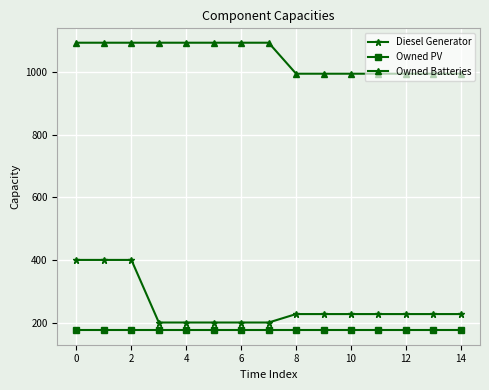

Which series has the widest spread of values?

Diesel Generator